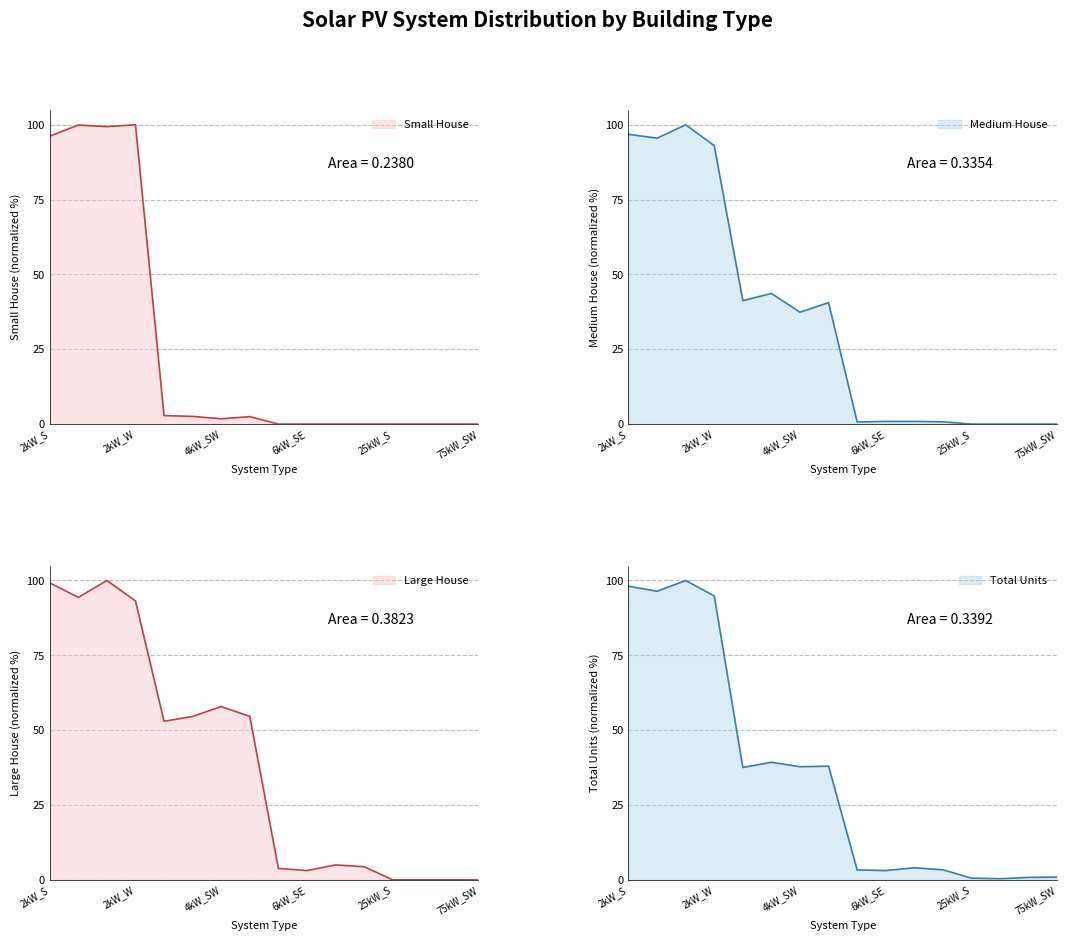

Reading right to left, transcribe all the data shown in this chart.

Small House: 0.0	0.0	0.0	0.0	0.0	0.0	0.0	0.0	2.5	1.8	2.6	2.8	100.0	99.4	99.9	96.2
Medium House: 0.0	0.0	0.0	0.0	0.8	0.9	0.9	0.7	40.6	37.4	43.7	41.2	93.0	100.0	95.5	96.8
Large House: 0.0	0.0	0.0	0.0	4.4	5.0	3.1	3.8	54.6	57.9	54.6	53.0	93.2	100.0	94.4	99.2
Total Units: 0.9	0.8	0.4	0.6	3.3	4.0	3.1	3.3	38.0	37.8	39.3	37.5	94.8	100.0	96.4	98.1